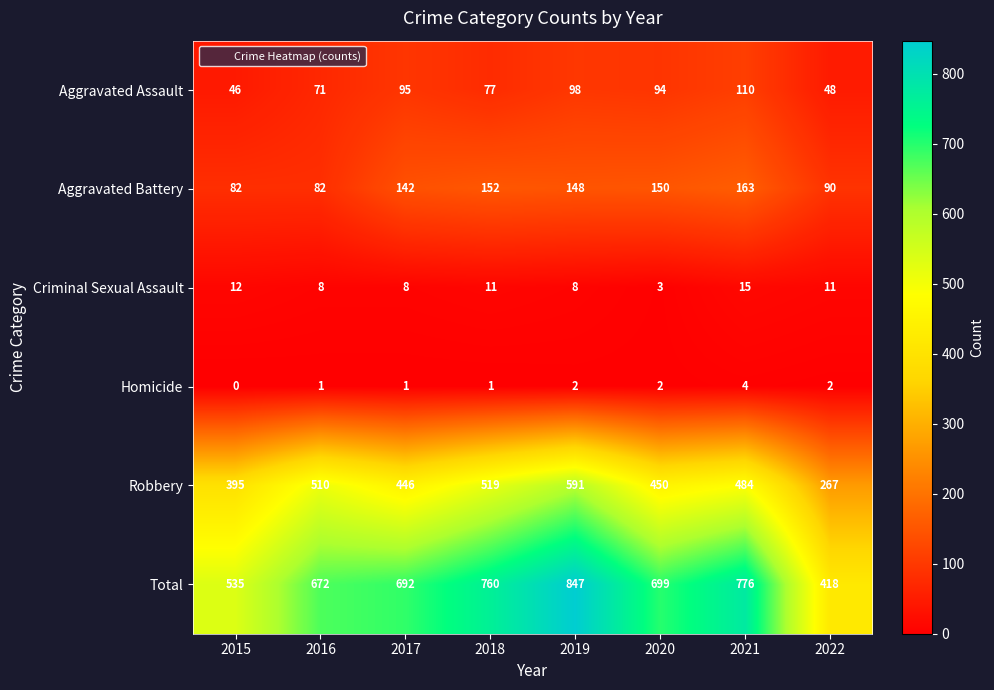

At 2020, list the series in order from largest to smallest.

Total, Robbery, Aggravated Battery, Aggravated Assault, Criminal Sexual Assault, Homicide